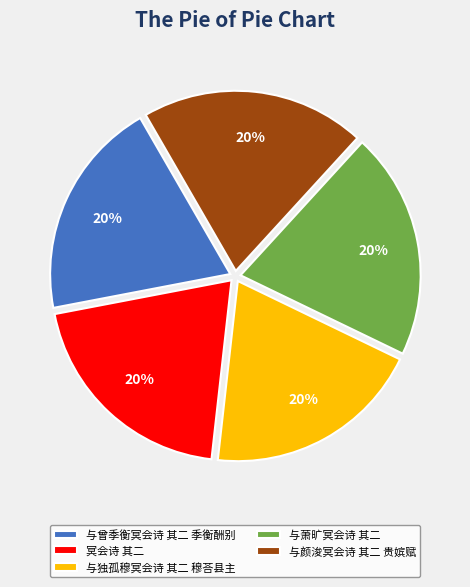

Combined, do 冥会诗 其二 and 与萧旷冥会诗 其二 account for over 50%?

No